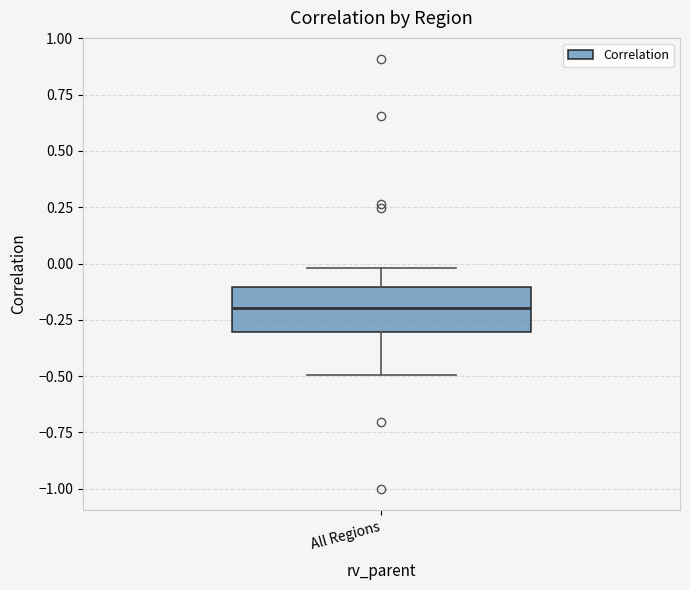

Where is the lower edge of the box for All Regions on the y-axis? The values are not printed on the chart, so give them approximately, as read against the axis.

-0.3